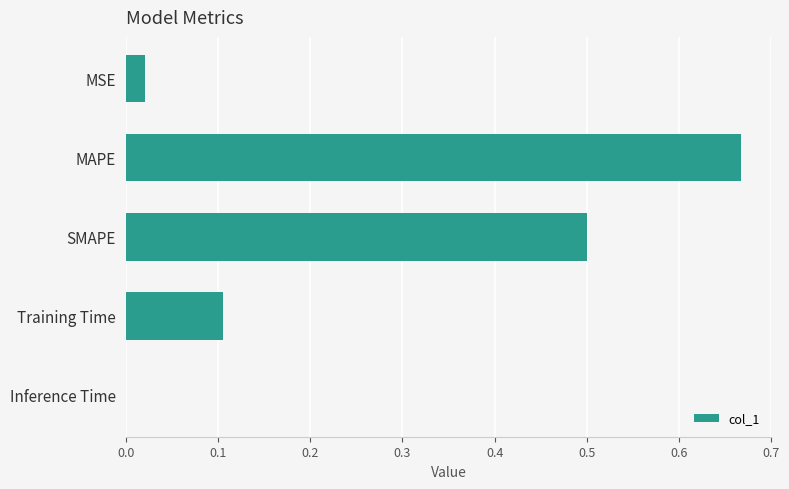

What is the change in value from MSE to SMAPE?

+0.5